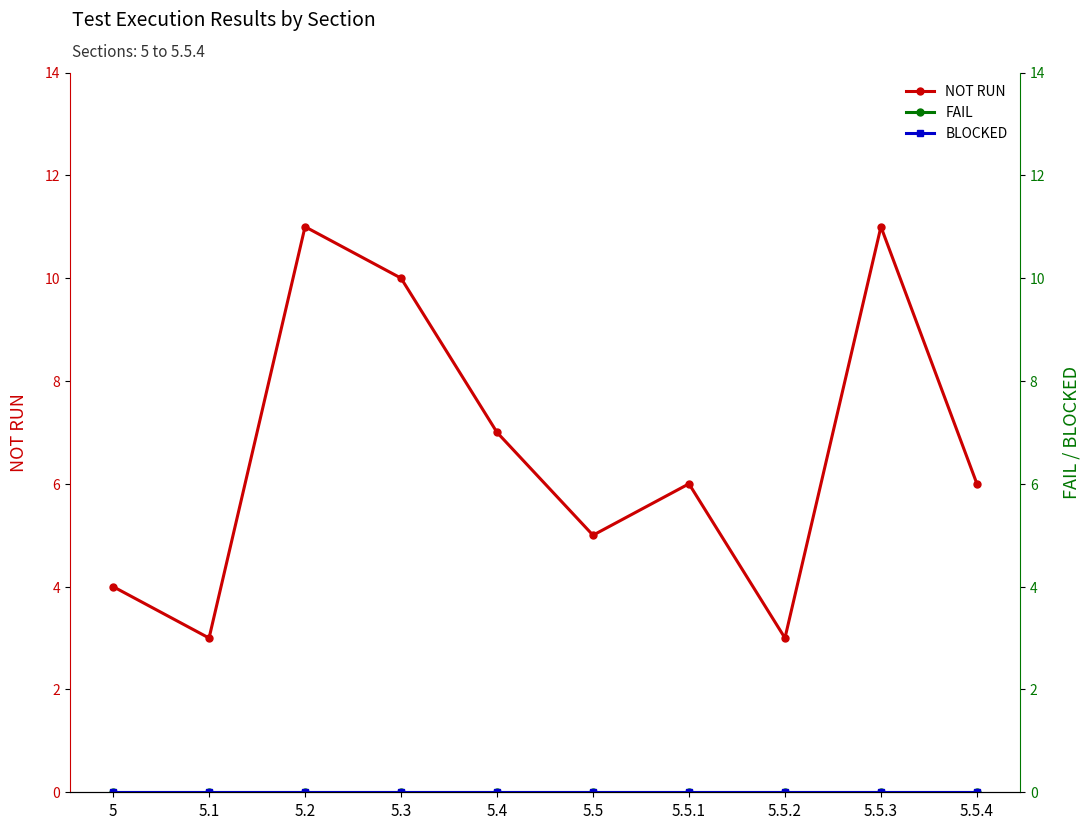

What is the label of the 10th point from the left?

5.5.4